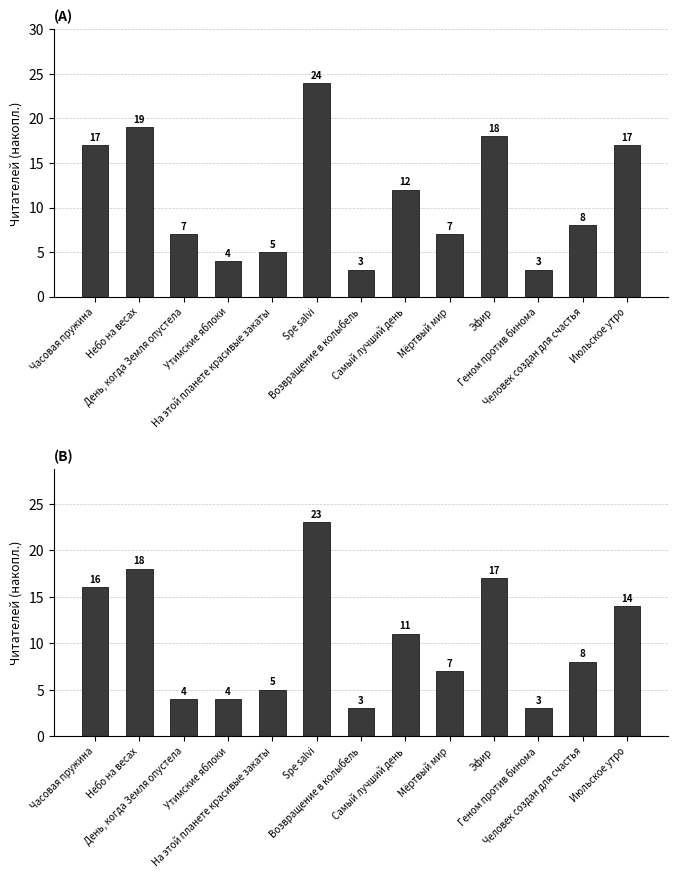

What is the value of the Читателей к 12.08 07:55 bar at the 5th from the left?

5